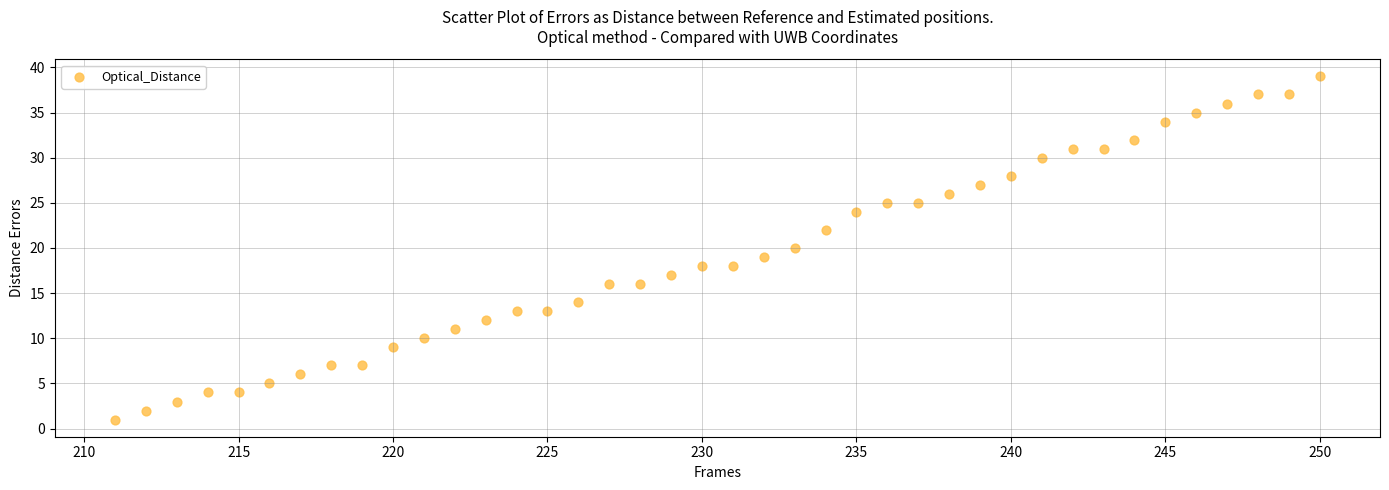

What is the range of X values (max minus min)?

39